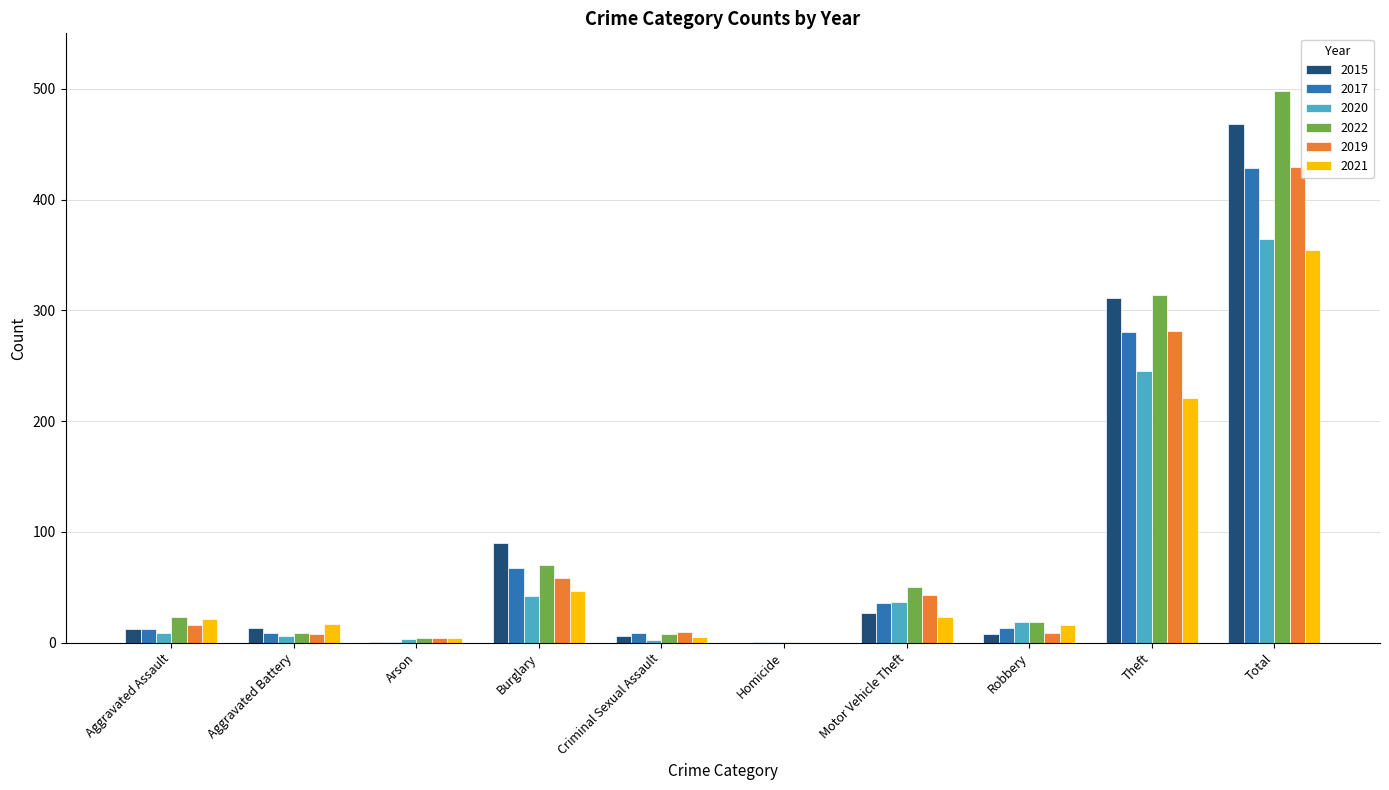

Is the value of 2017 at Theft greater than the value of 2020 at Arson?

Yes